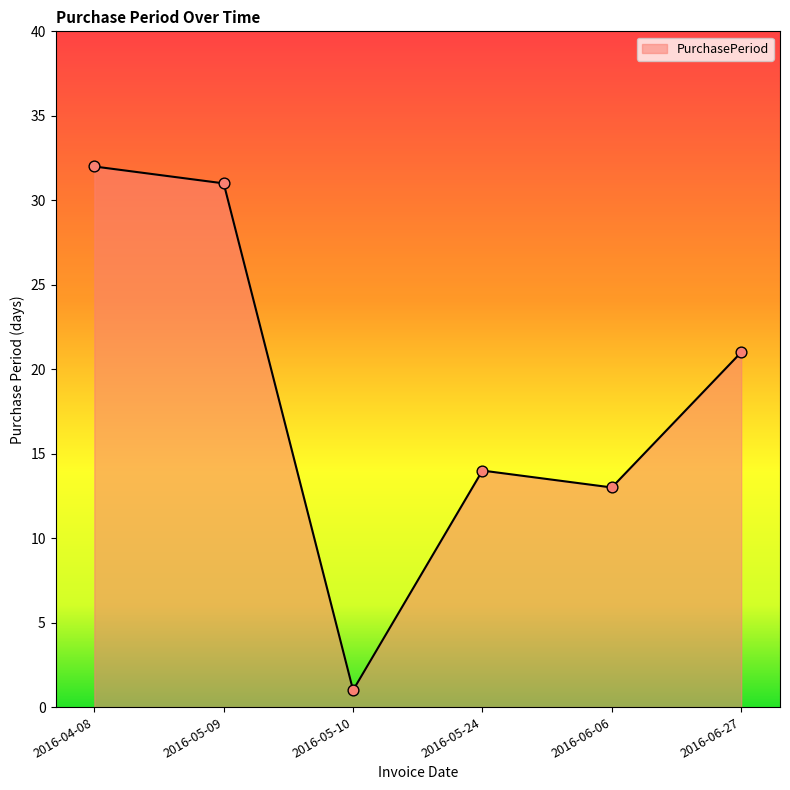

What is the ratio of the value at 2016-05-24 to the value at 2016-04-08?

0.4